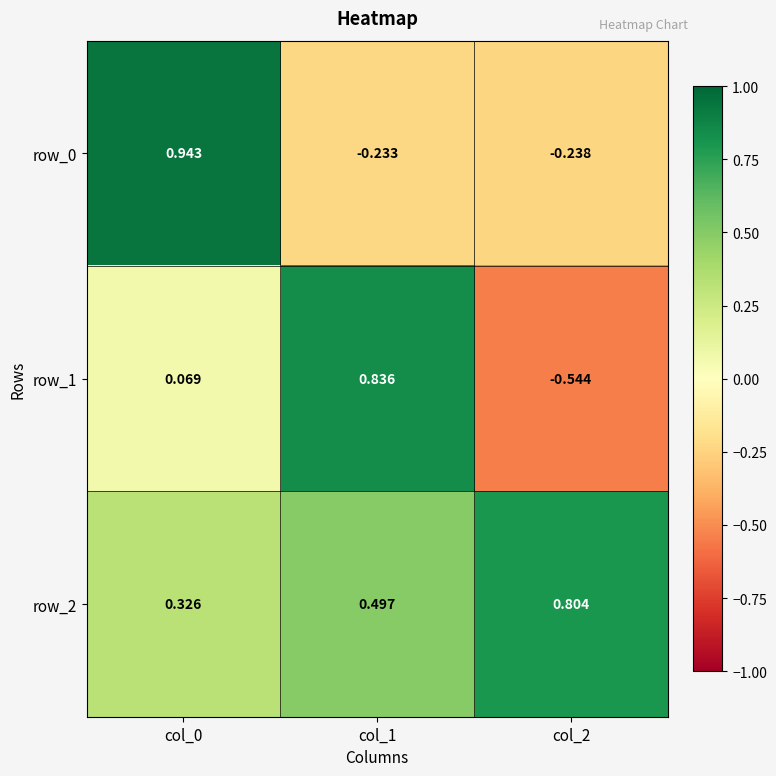

At col_2, list the series in order from largest to smallest.

row_2, row_0, row_1